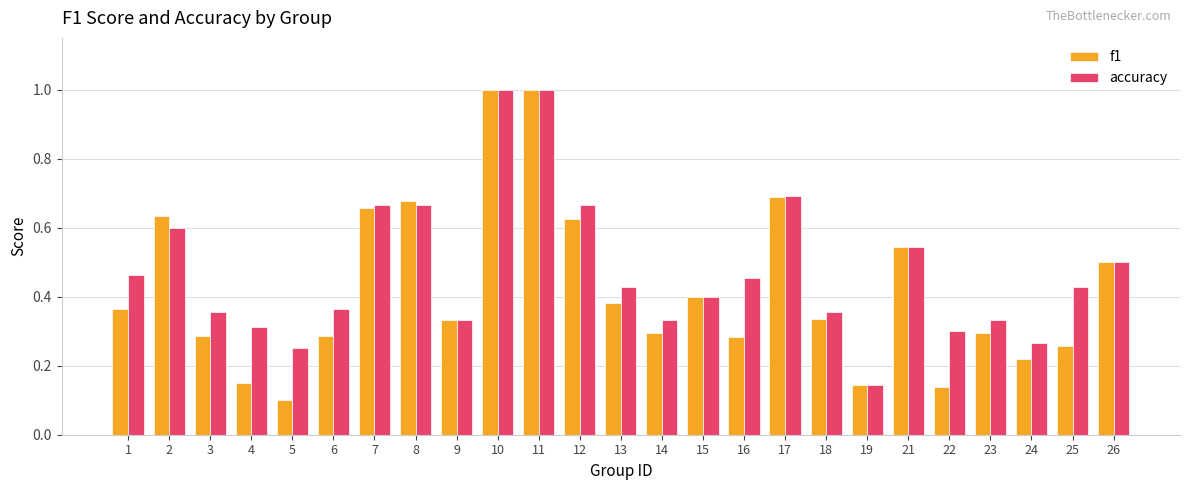

Rank the series by their average value, from lowest to highest.

f1, accuracy